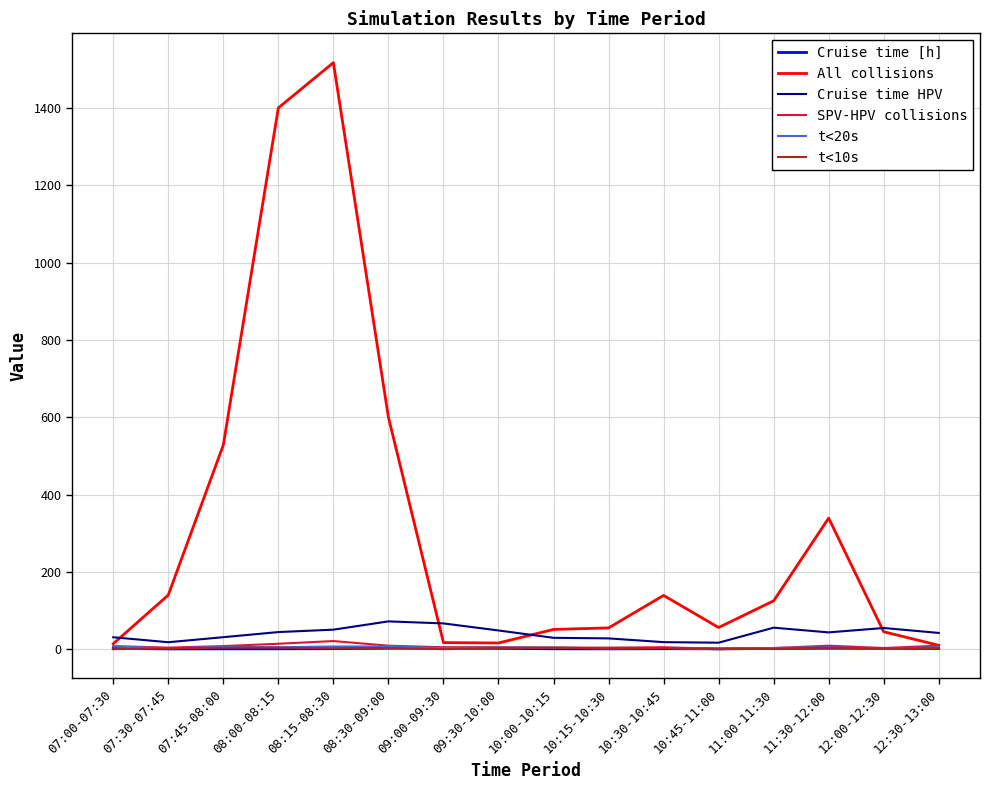

Is the value of All collisions at 07:30-07:45 greater than the value of Cruise time HPV at 07:00-07:30?

Yes